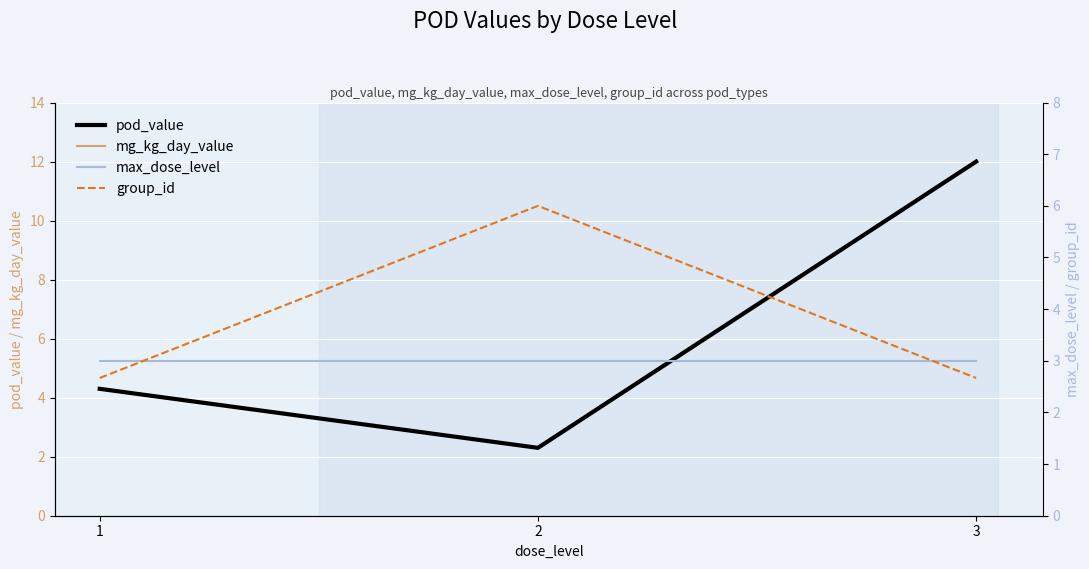

What is the highest value of the group_id series?

6.0